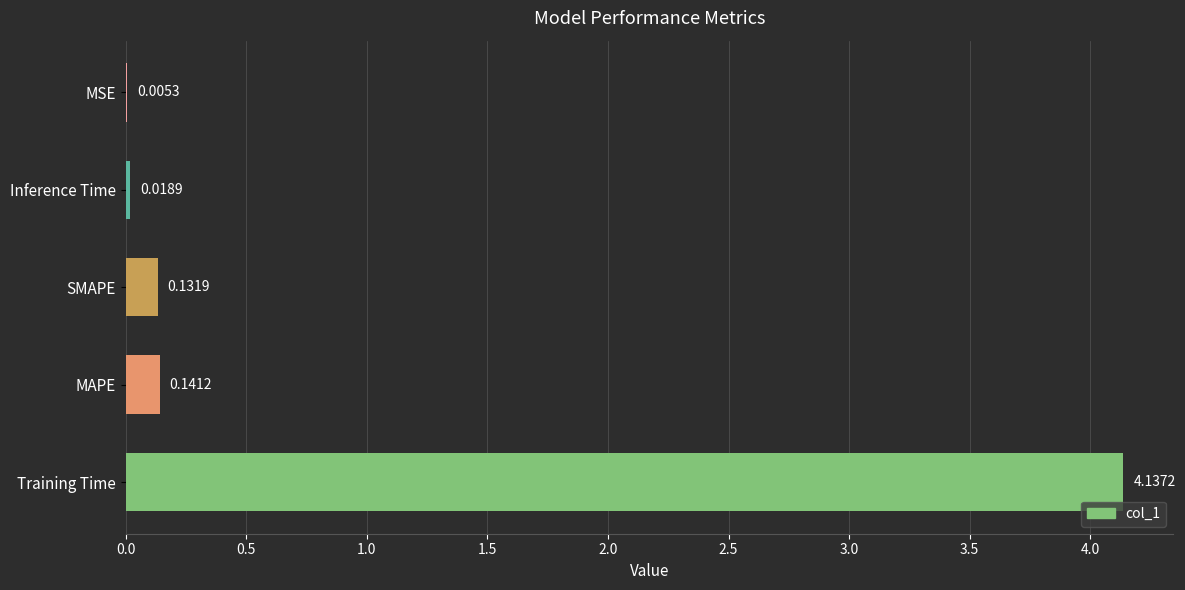

What is the sum of all values?

4.4